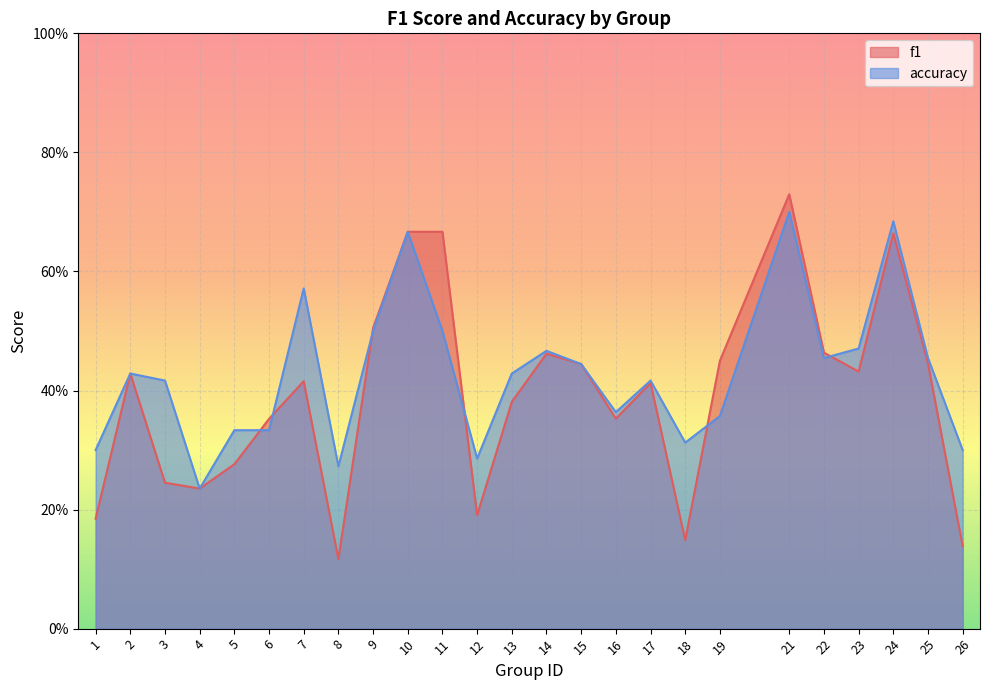

Reading left to right, list all the values displayed in this chart.

f1: 0.2	0.4	0.2	0.2	0.3	0.4	0.4	0.1	0.5	0.7	0.7	0.2	0.4	0.5	0.4	0.4	0.4	0.1	0.4	0.7	0.5	0.4	0.7	0.4	0.1
accuracy: 0.3	0.4	0.4	0.2	0.3	0.3	0.6	0.3	0.5	0.7	0.5	0.3	0.4	0.5	0.4	0.4	0.4	0.3	0.4	0.7	0.5	0.5	0.7	0.5	0.3